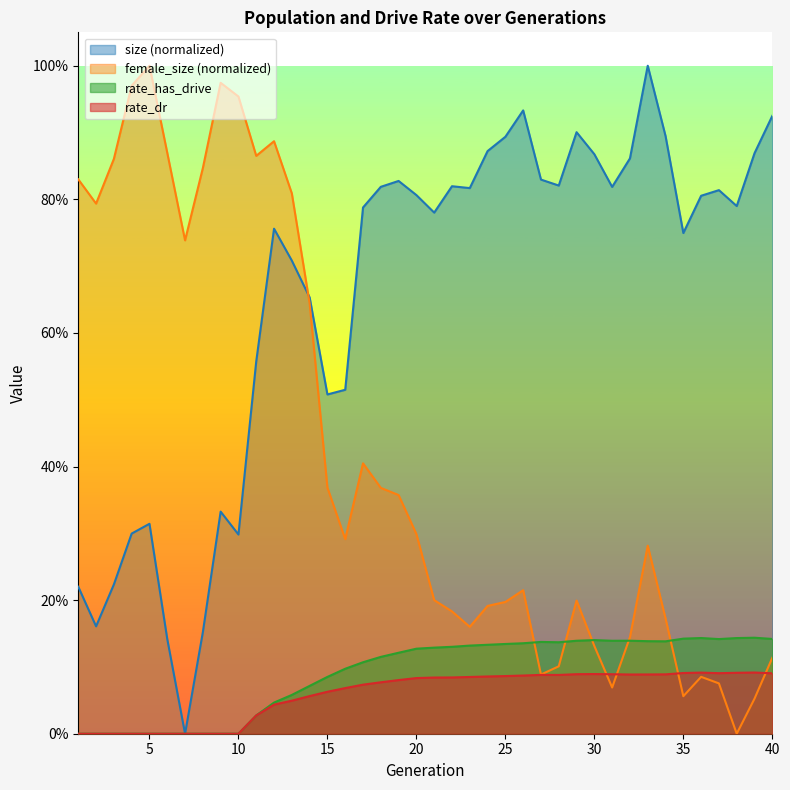

Which category has the highest value in the rate_has_drive series?

39